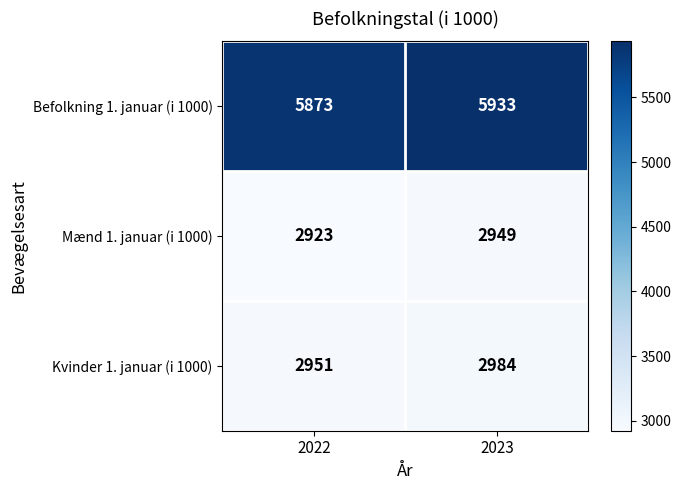

Which series has the largest range (max minus min)?

Befolkning 1. januar (i 1000)